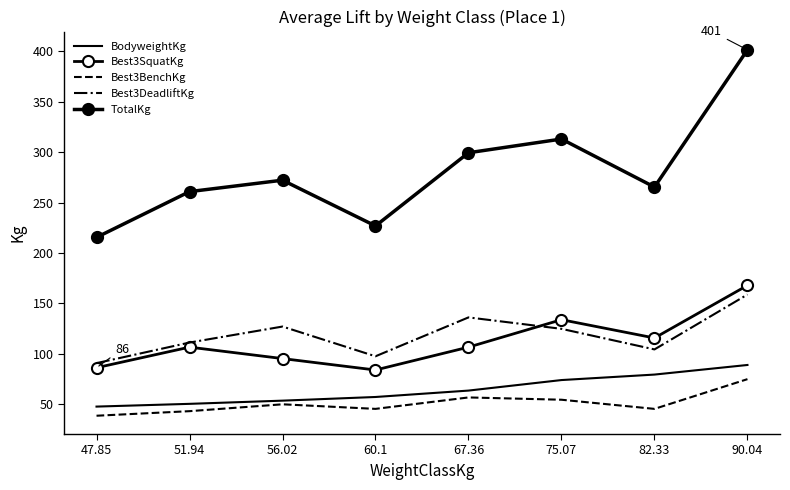

How many lines are shown in the chart?

5